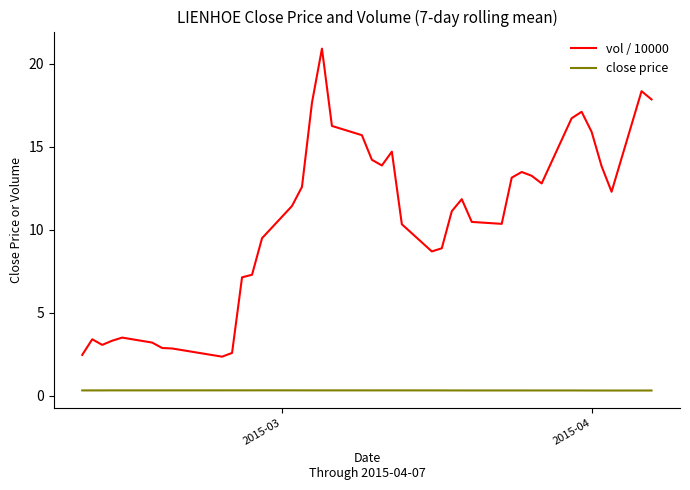

Is this an area chart (filled region under the line)?

No